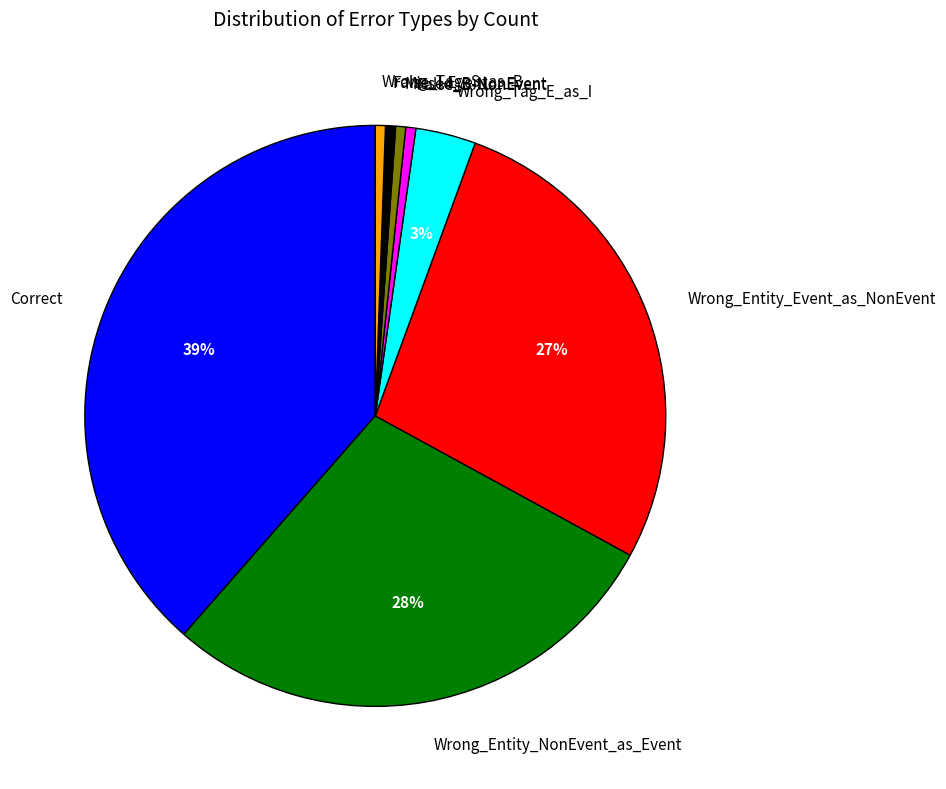

The Correct slice represents 47% of the pie. True or false?

False